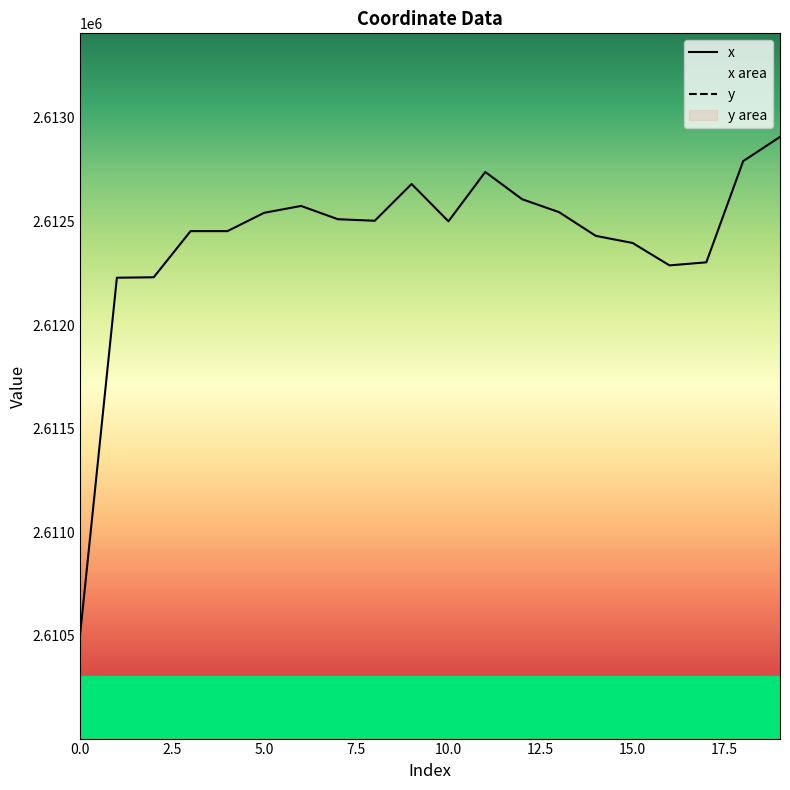

Is it true that x equals 2612453.4 at 3?

True